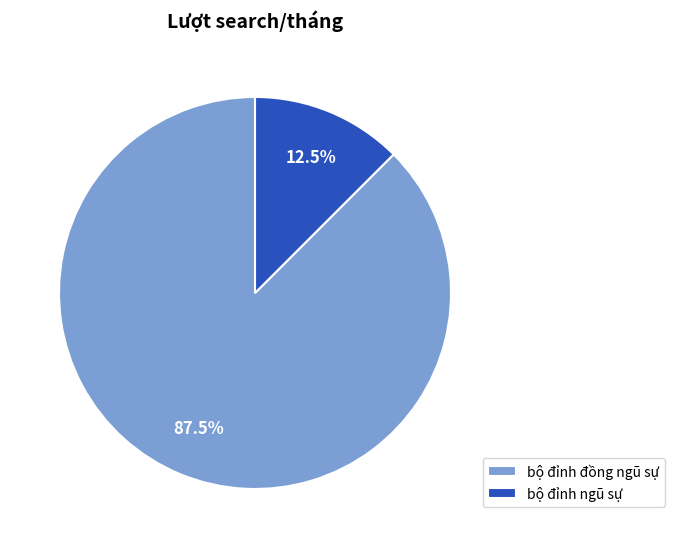

Approximately how many times larger is the value at bộ đỉnh đồng ngũ sự compared to bộ đỉnh ngũ sự?

7.0